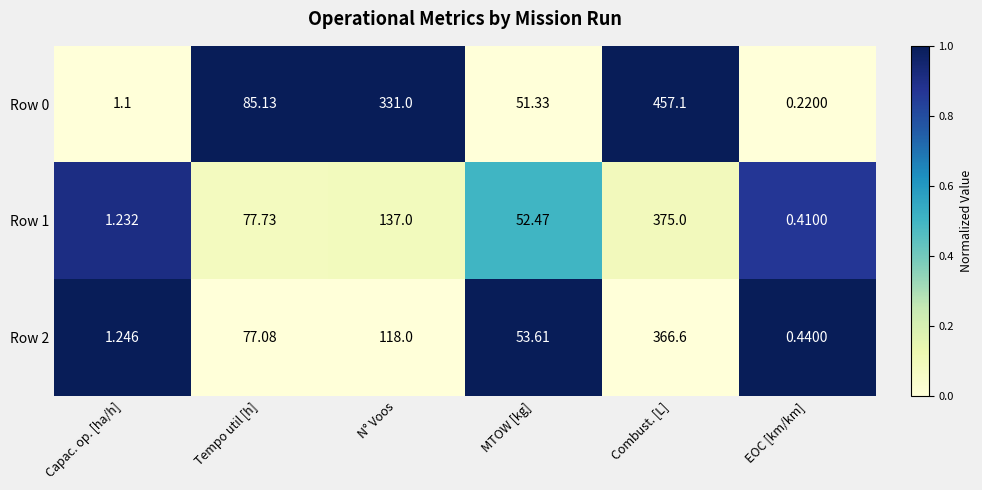

Rank the categories by Row 0 value from highest to lowest.

Combust. [L], N° Voos, Tempo util [h], MTOW [kg], Capac. op. [ha/h], EOC [km/km]